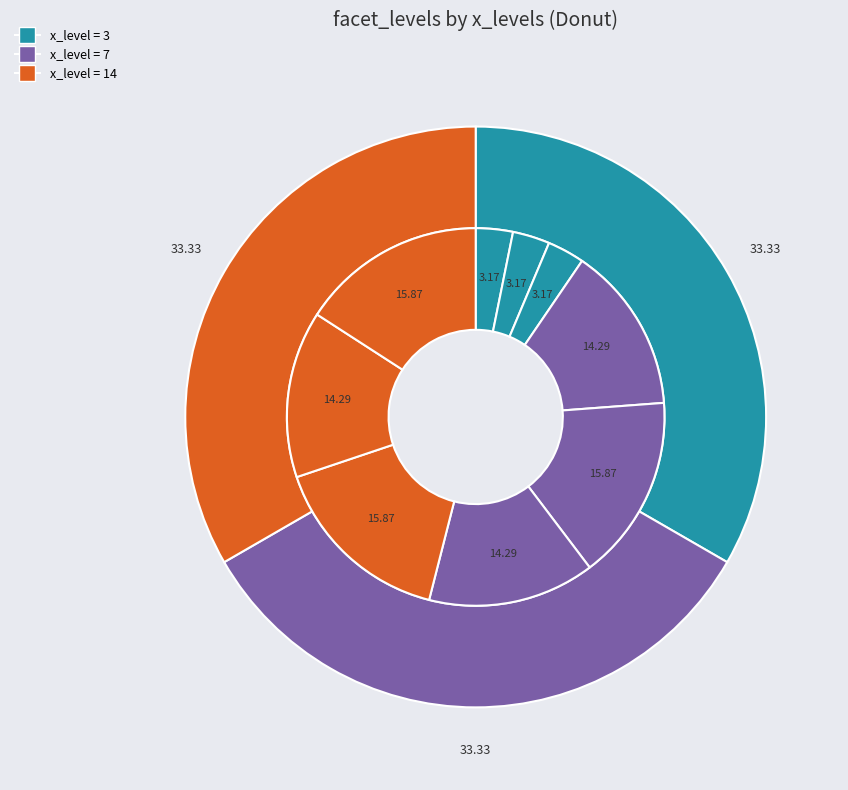

To the nearest percent, what is the difference between the largest and smallest slice percentages?

13%